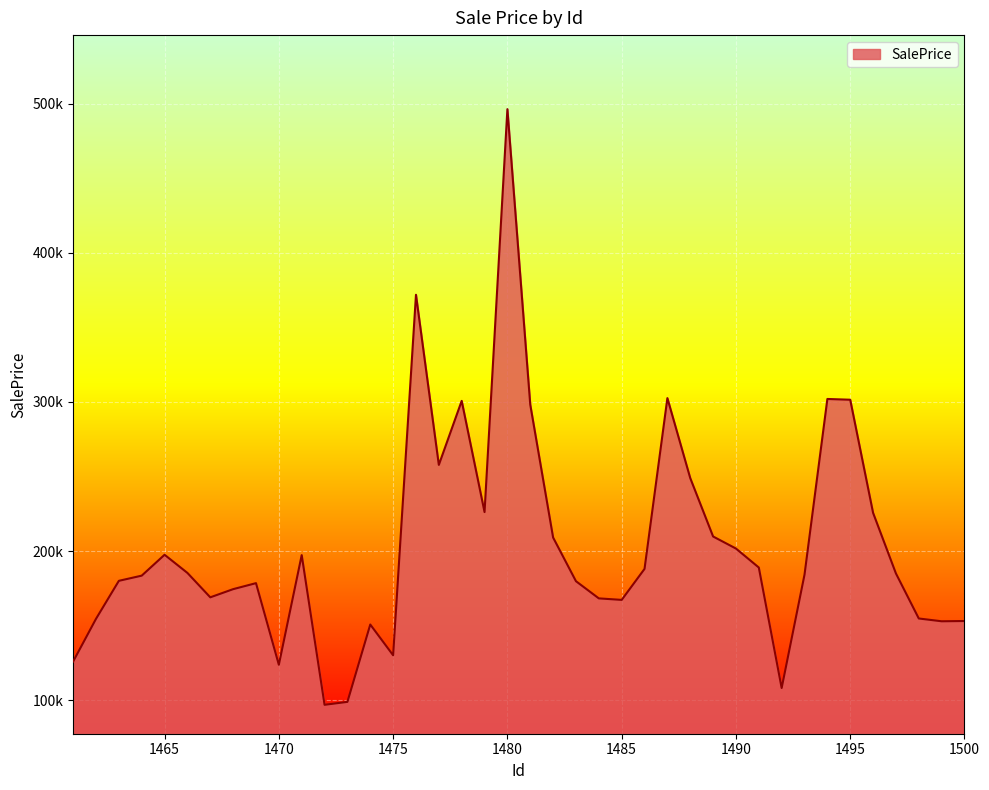

How many values exceed 185001?

20